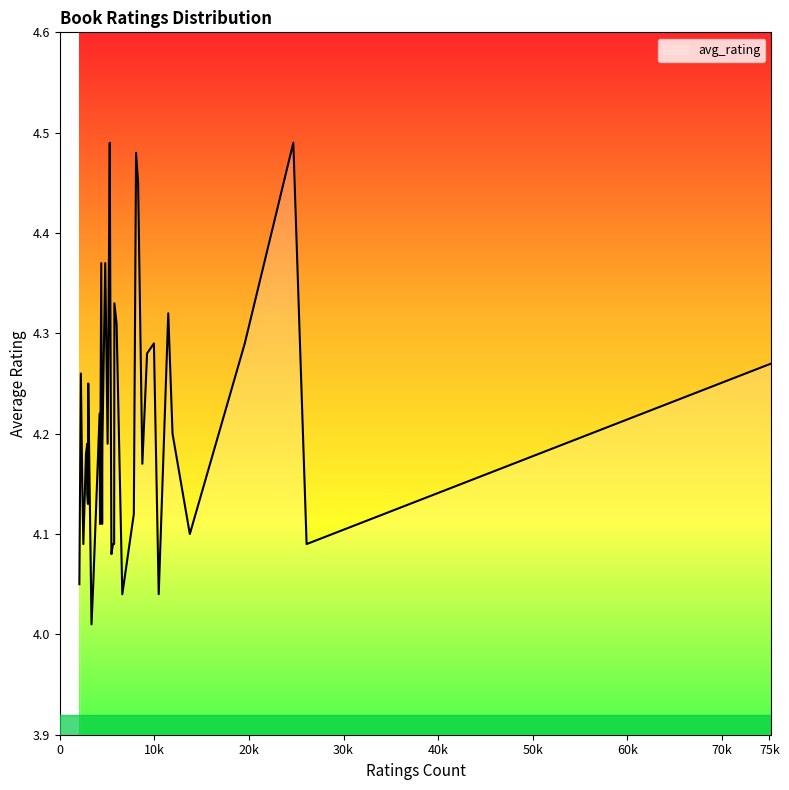

What is the difference between the maximum and minimum values?

0.5